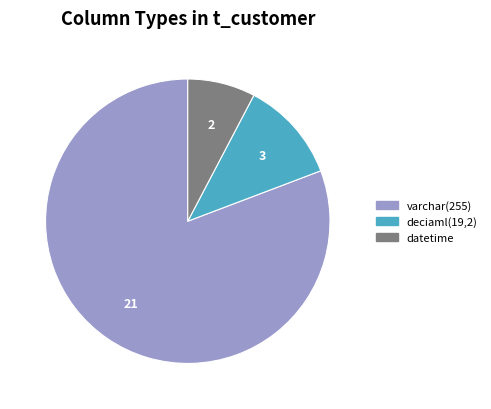

Rank the categories by value from highest to lowest.

varchar(255), deciaml(19,2), datetime